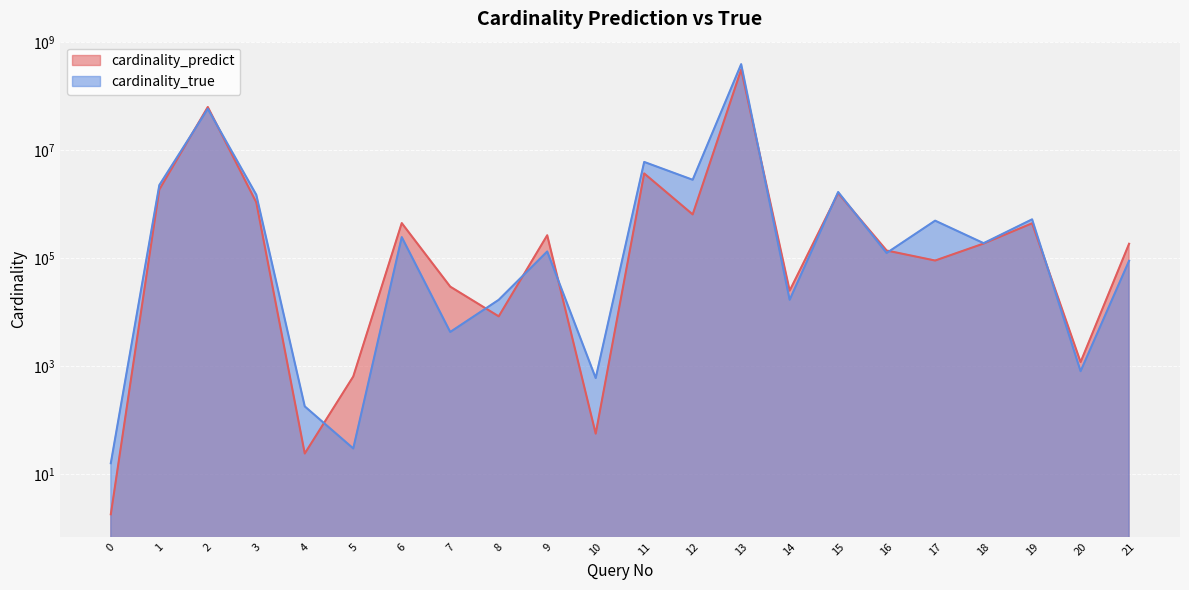

Is it true that cardinality_true equals 3512123.1 at 1?

False